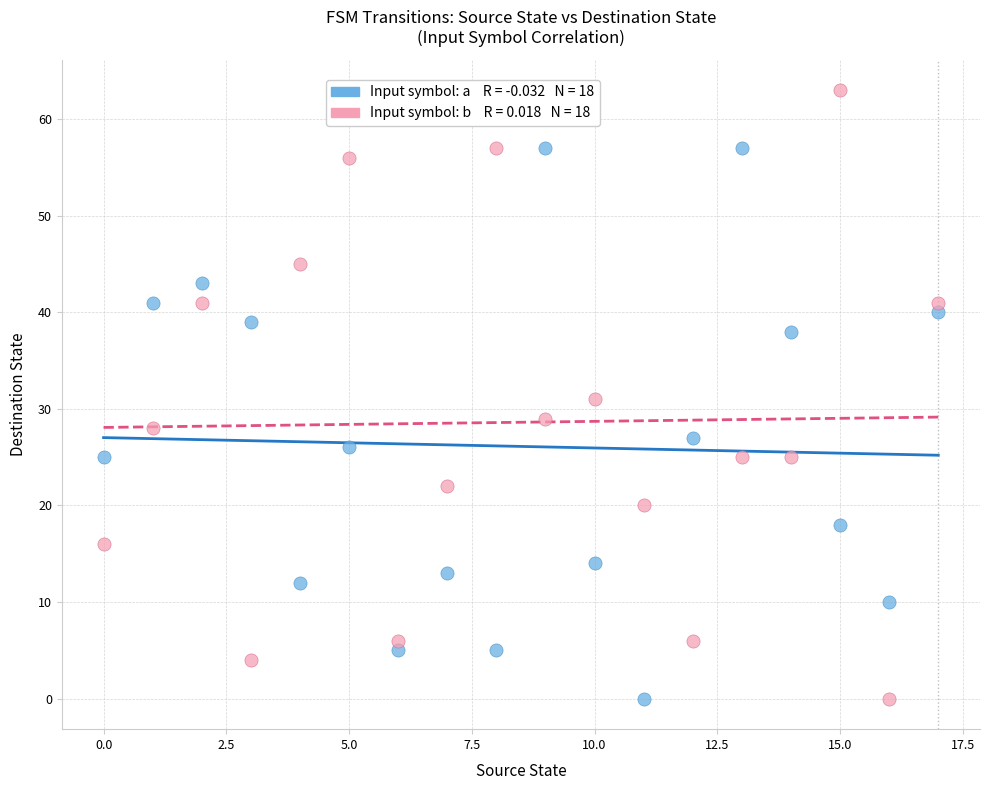

Across all data points, what is the range of Y values (max minus min)?

63